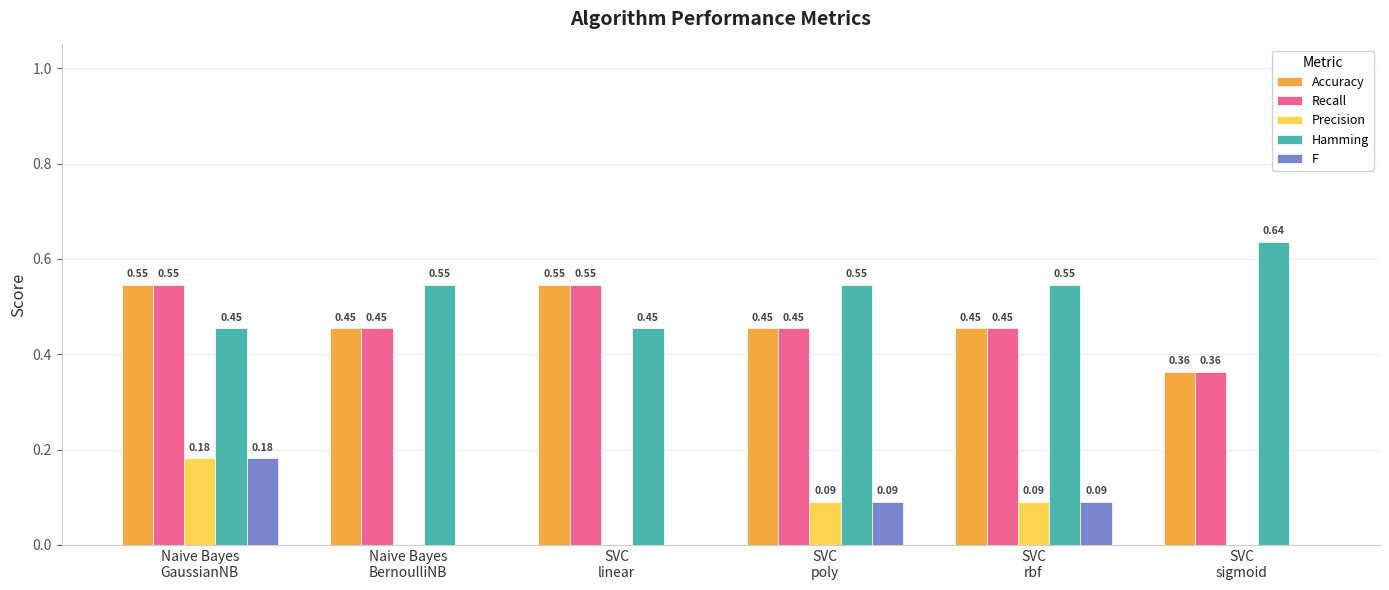

Which series has the largest total across all categories?

Hamming